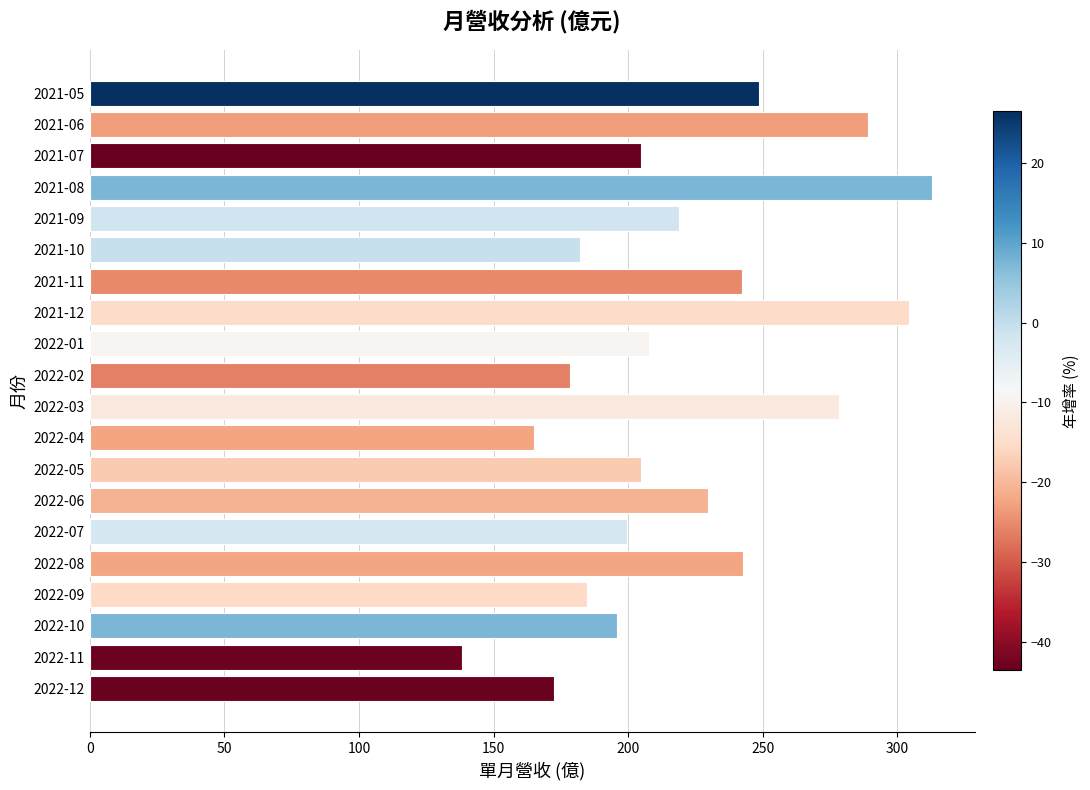

What is the sum of the values at 2021-09 and 2021-12?

523.3